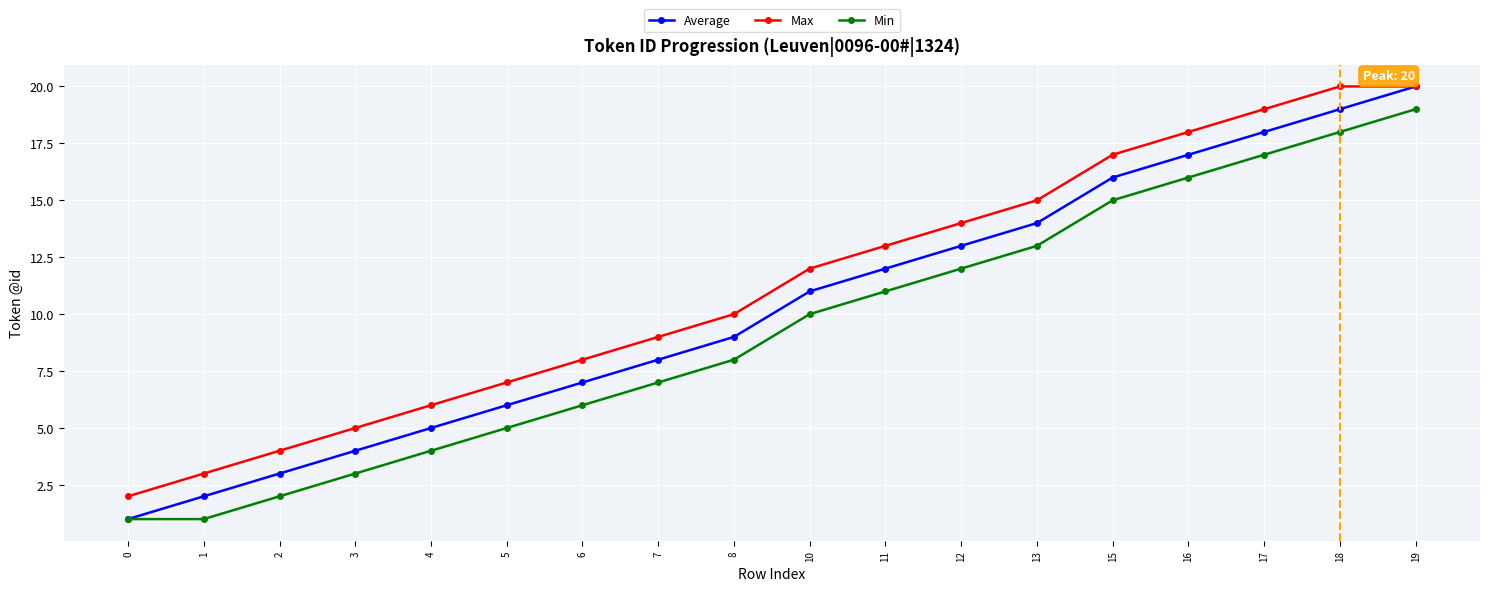

At how many categories does at least one series exceed 6?

13